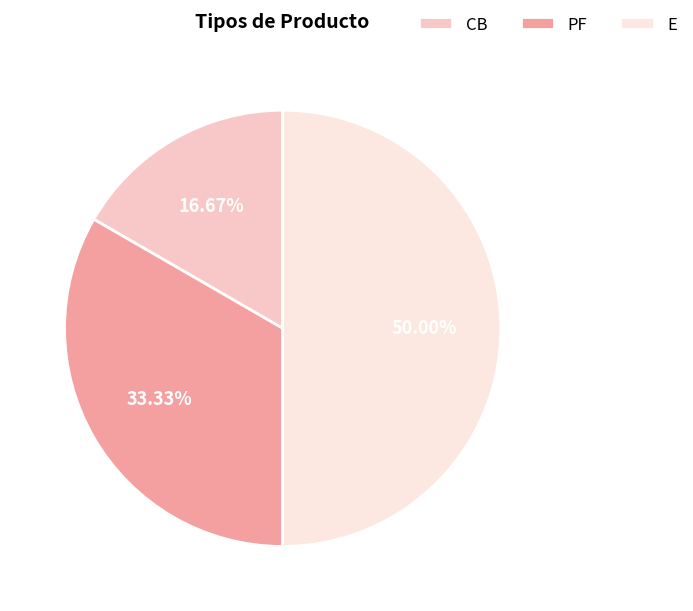

Is CB the majority of the pie?

No